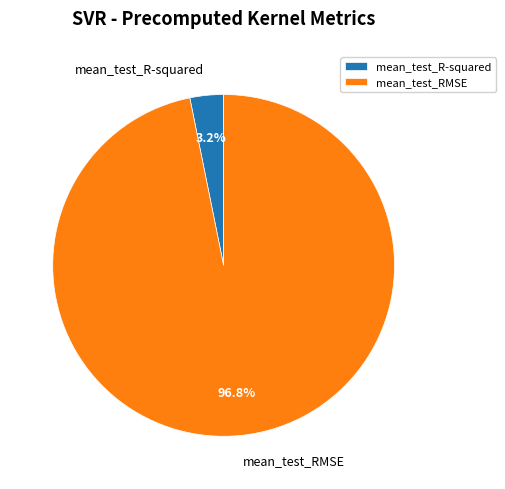

How many segments does this pie chart have?

2